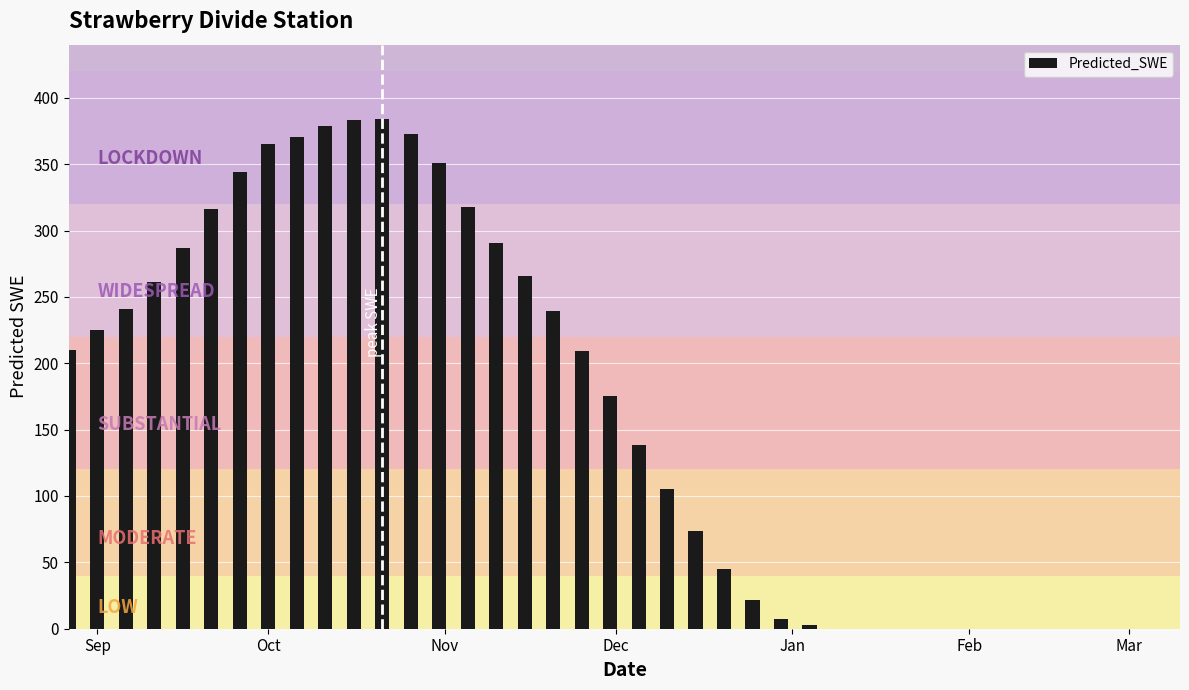

What is the greatest value displayed?

383.7